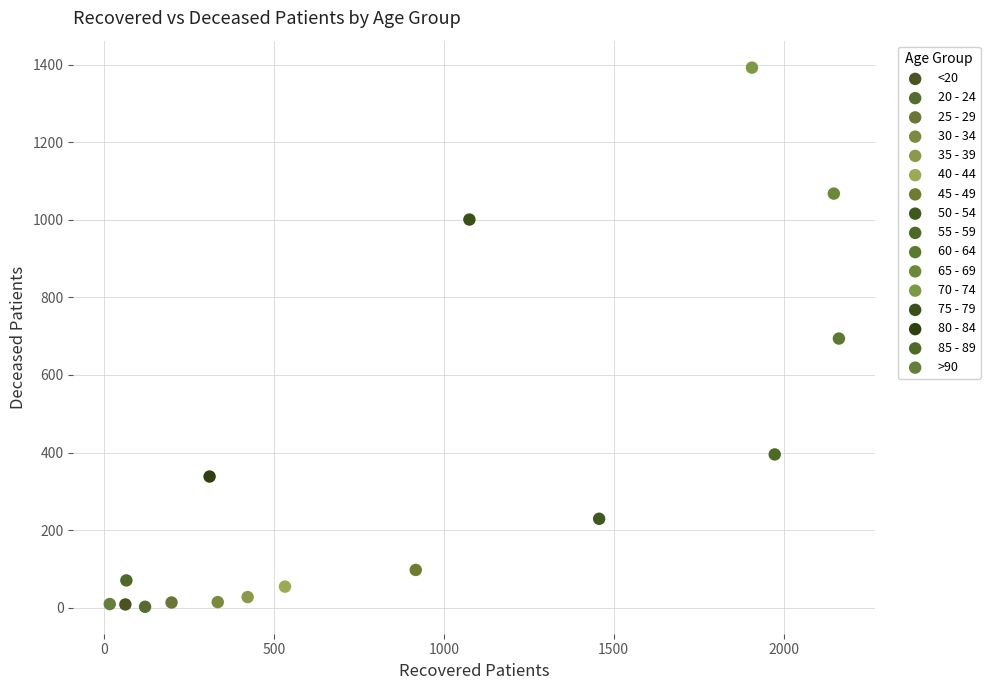

Which series contains the highest Y value?

70 - 74